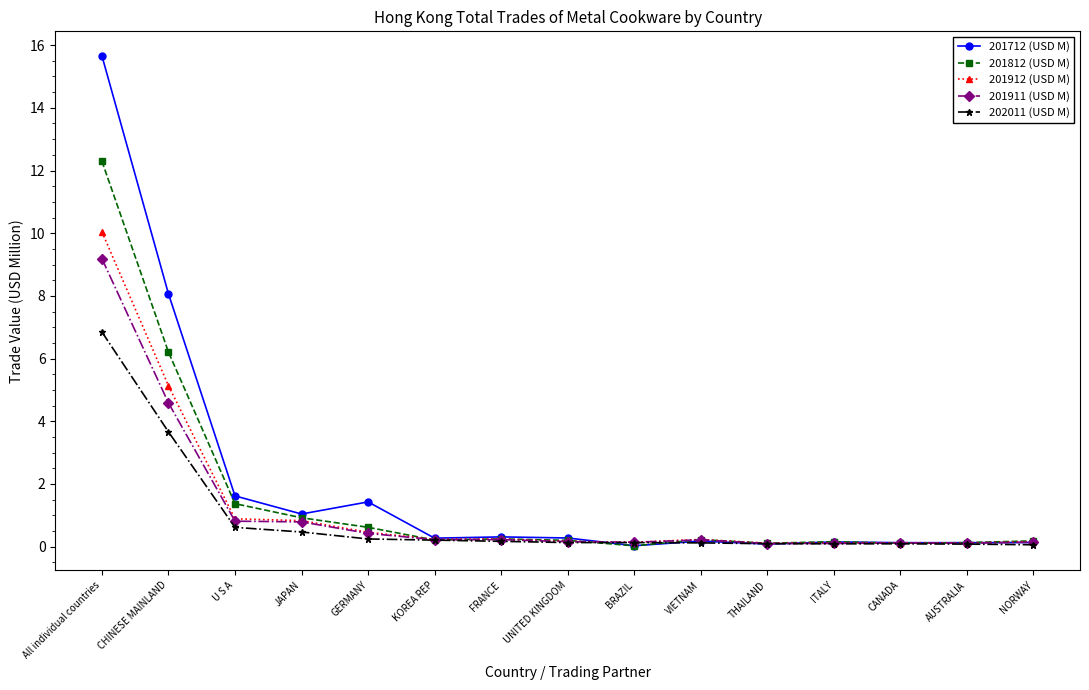

Where is 201712 (USD M) nearest to the value 7?

CHINESE MAINLAND